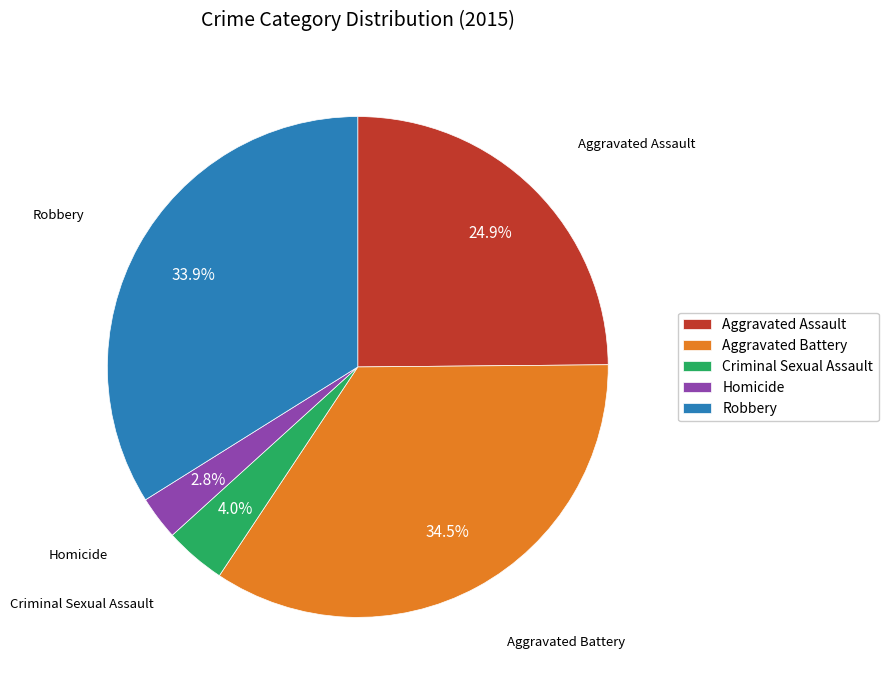

Count the number of slices in the pie.

5